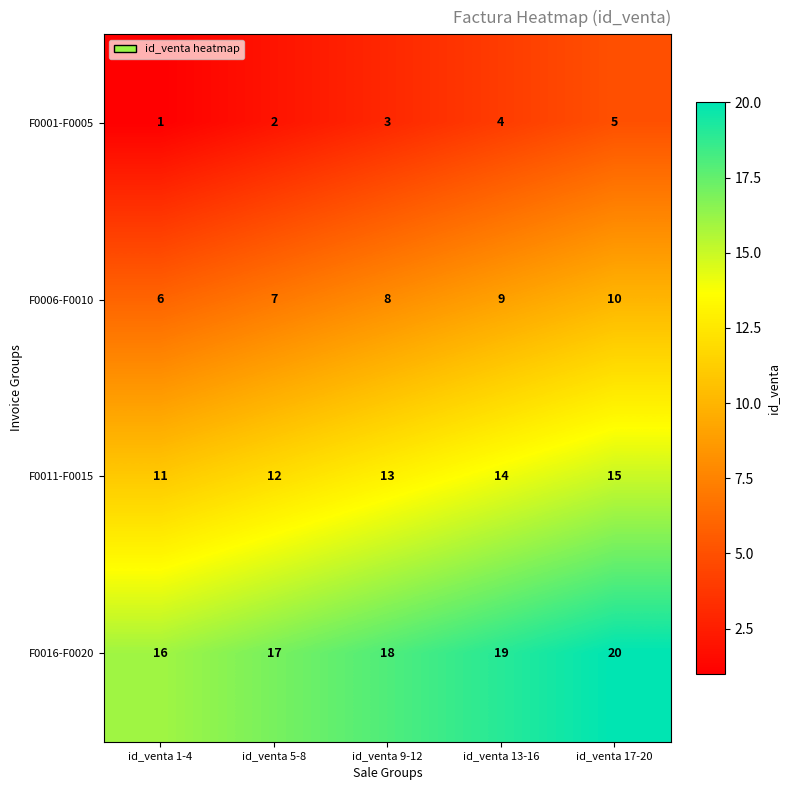

What is the difference between the maximum and minimum values in the F0016-F0020 series?

4